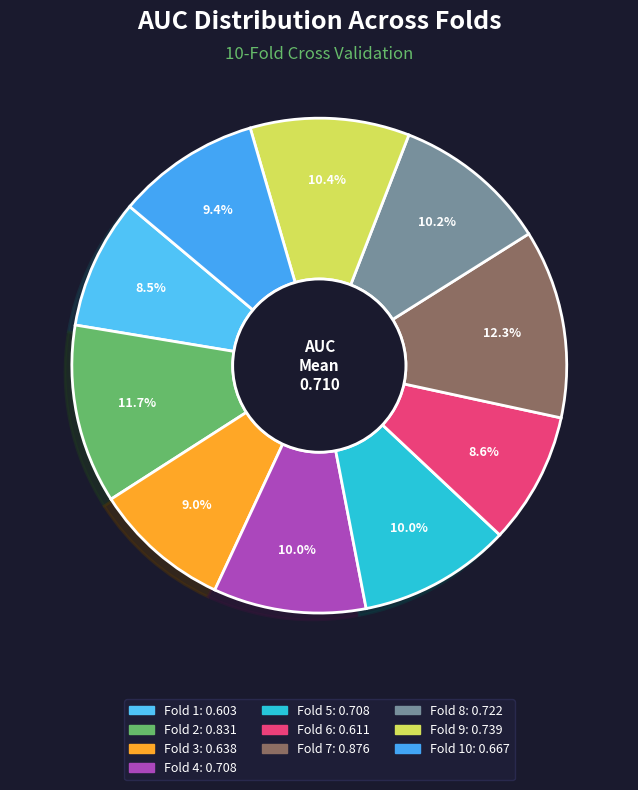

How many slices are in this pie chart?

10